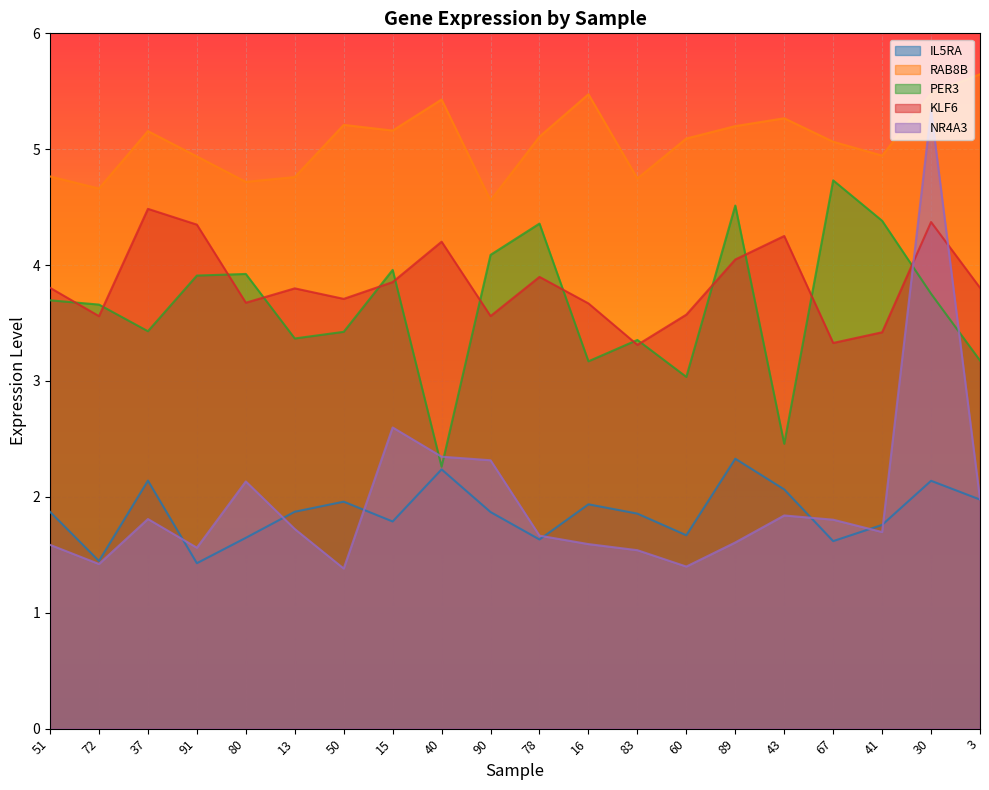

Which series has the largest total across all categories?

RAB8B